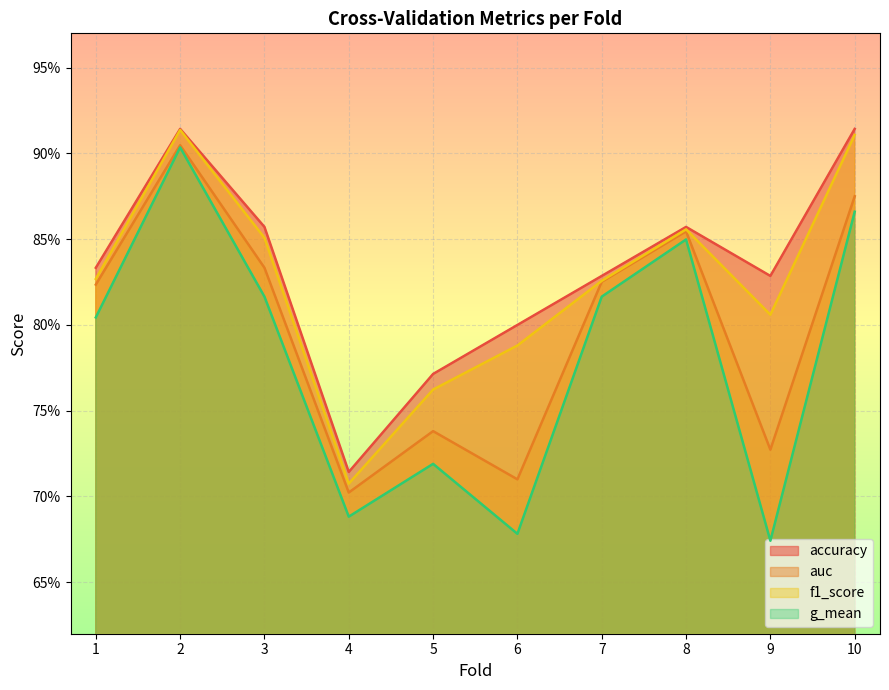

At how many categories does at least one series exceed 0?

10